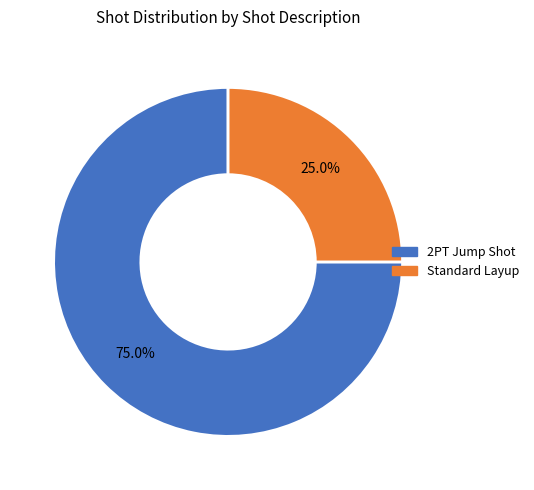

Which has a higher value, Standard Layup or 2PT Jump Shot?

2PT Jump Shot